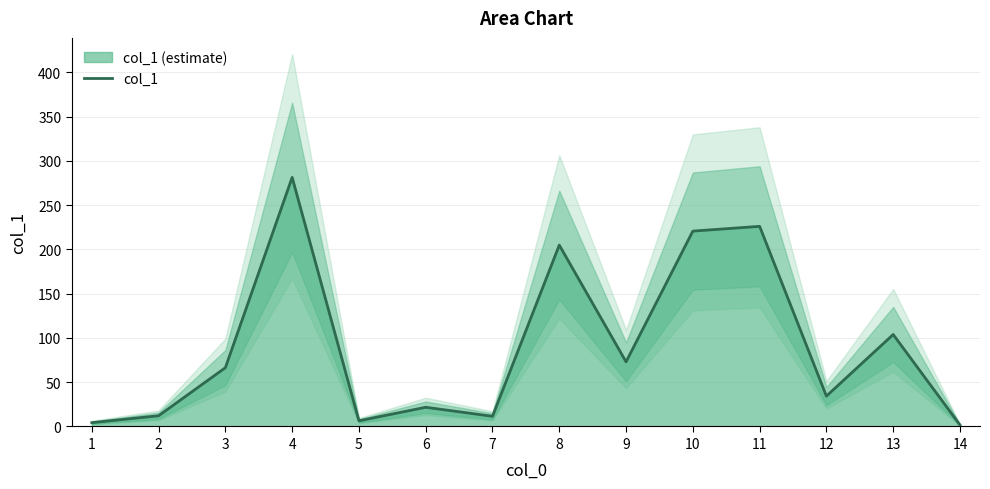

Which has a higher value, 10 or 13?

10